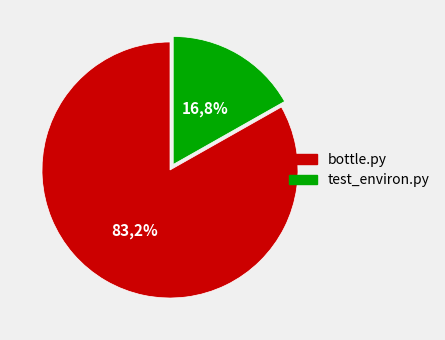

Do bottle.py and test_environ.py together represent more than half of the pie?

Yes